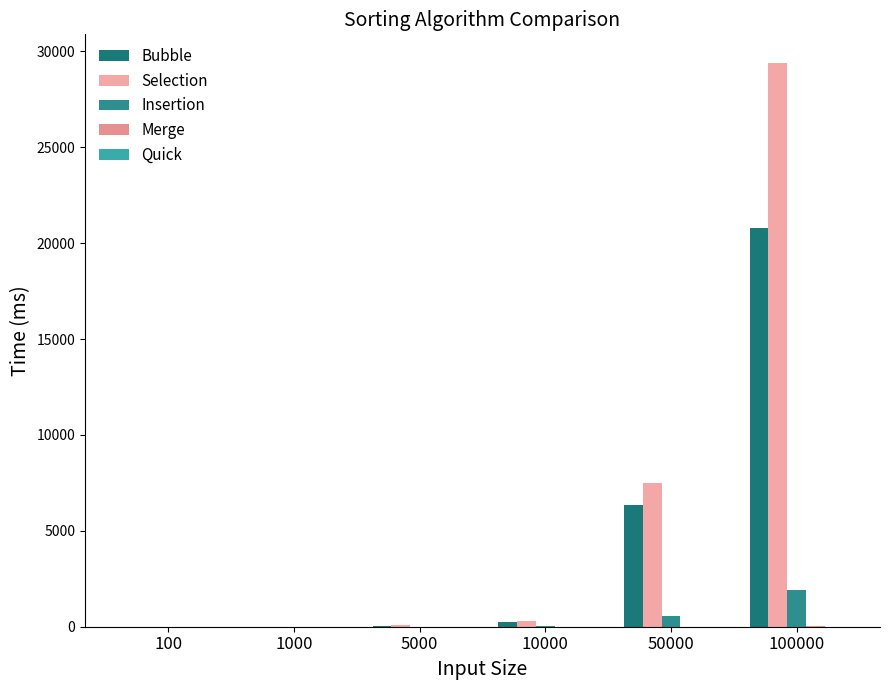

How many distinct data groups are displayed?

5